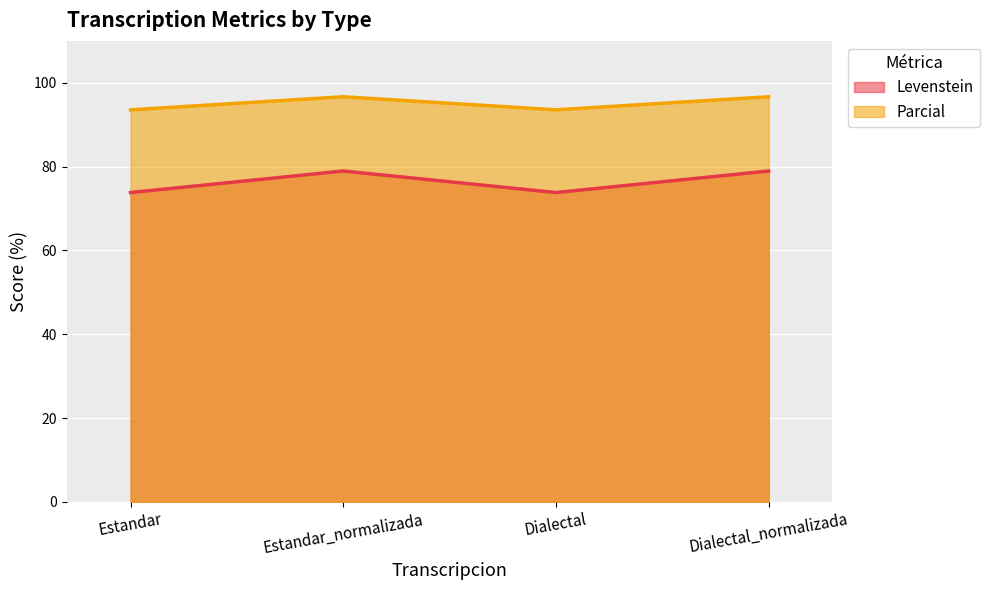

What is the label of the 4th point from the left?

Dialectal_normalizada